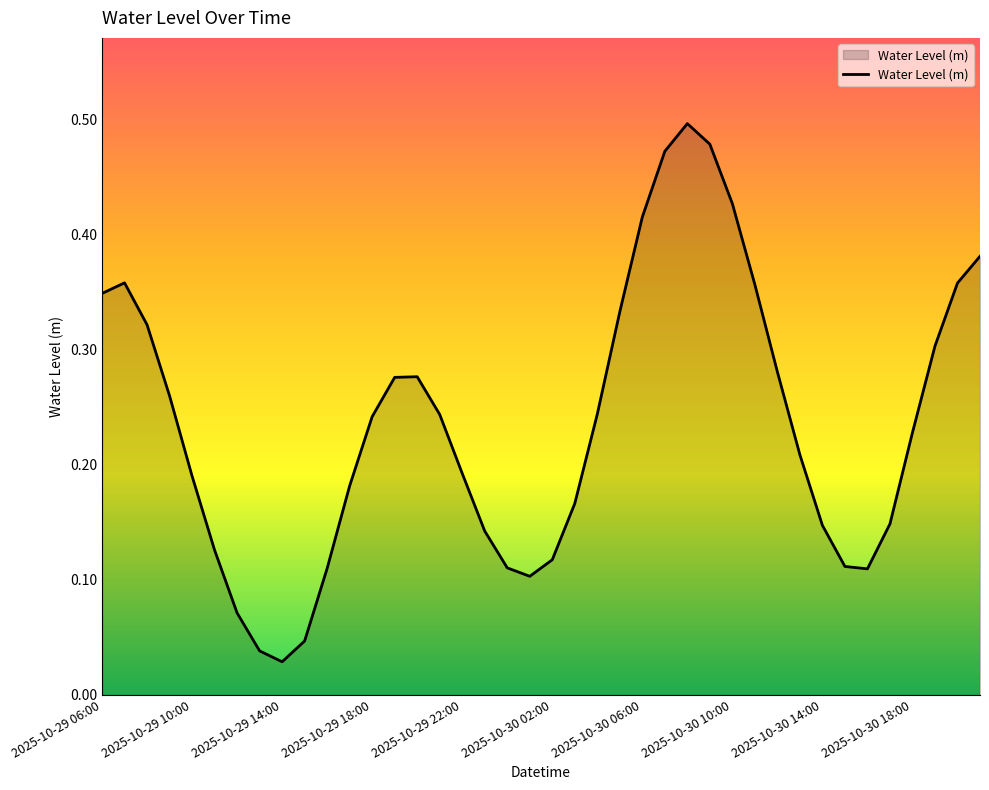

What is the average value?

0.2